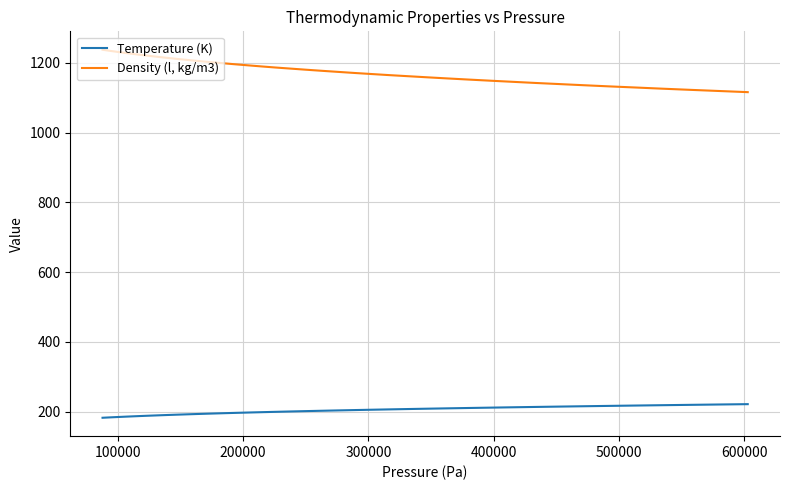

What is the lowest value of the Density (l, kg/m3) series?

1115.8